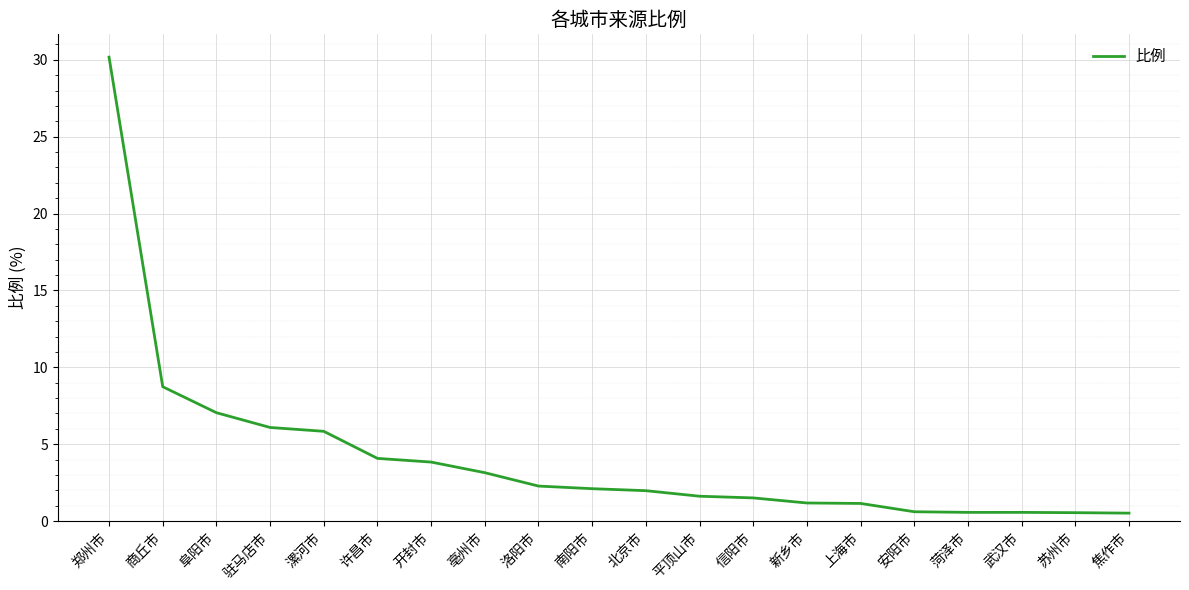

The chart shows a value of 8.8 at 漯河市. True or false?

False